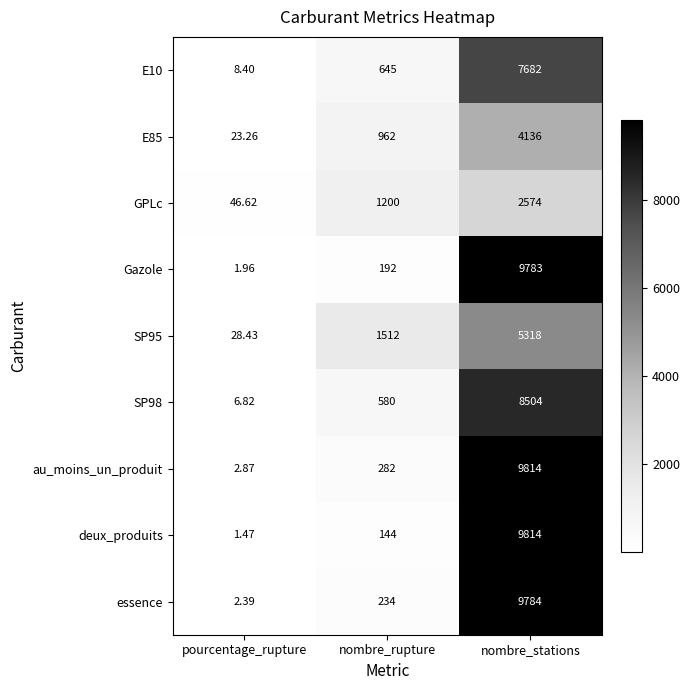

How many data points does each series have?

3